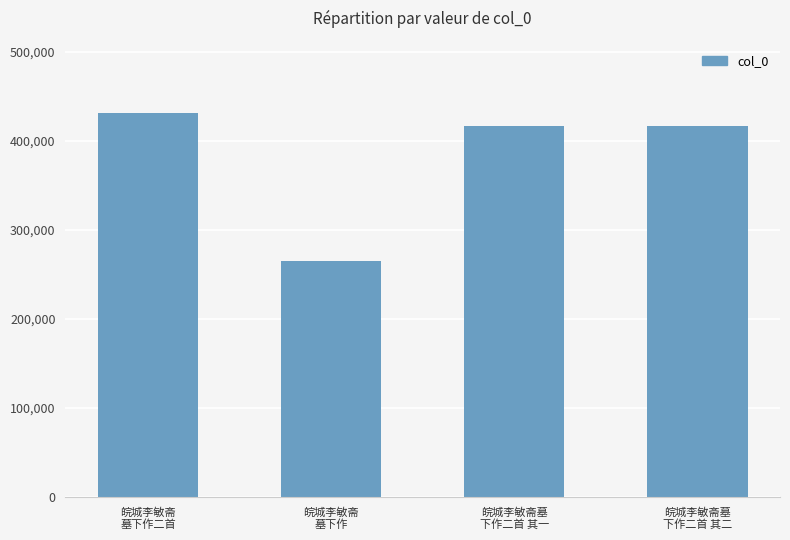

True or false: the data shows 264797 at 皖城李敏斋
墓下作.

True